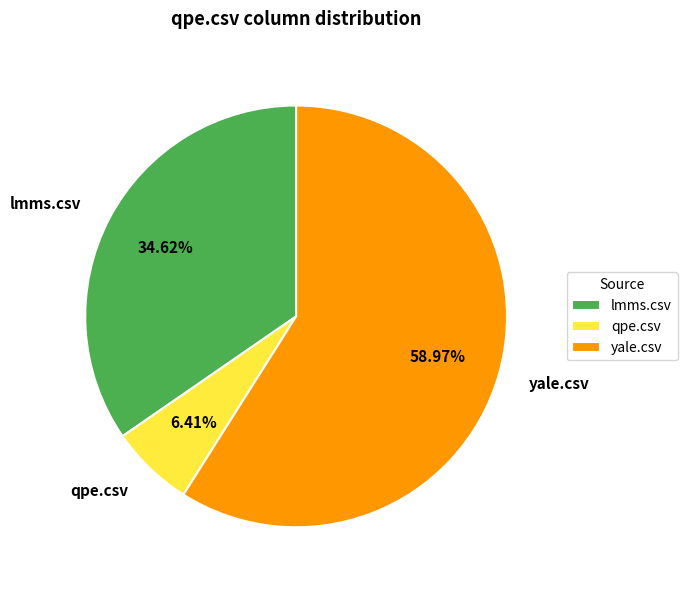

Which has a higher value, yale.csv or qpe.csv?

yale.csv